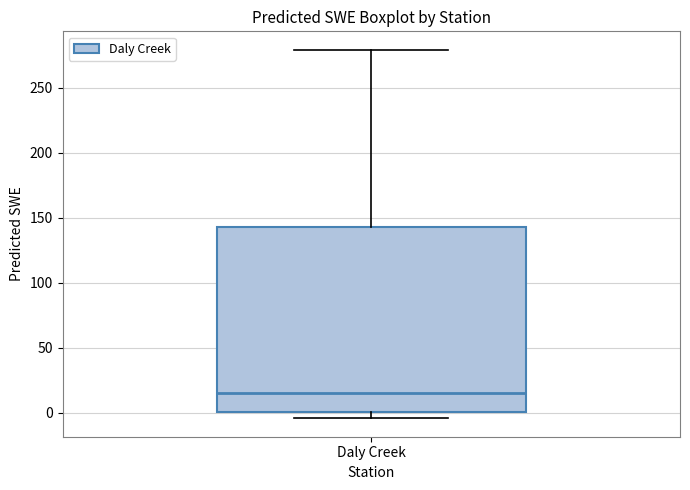

Transcribe this box plot: give where the median line is, the range the box spans, and where the two whiskers end, as read against the y-axis. The values are not printed on the chart, so give them approximately, as read against the axis.

median 15, box 0 to 145, whiskers -5 to 280